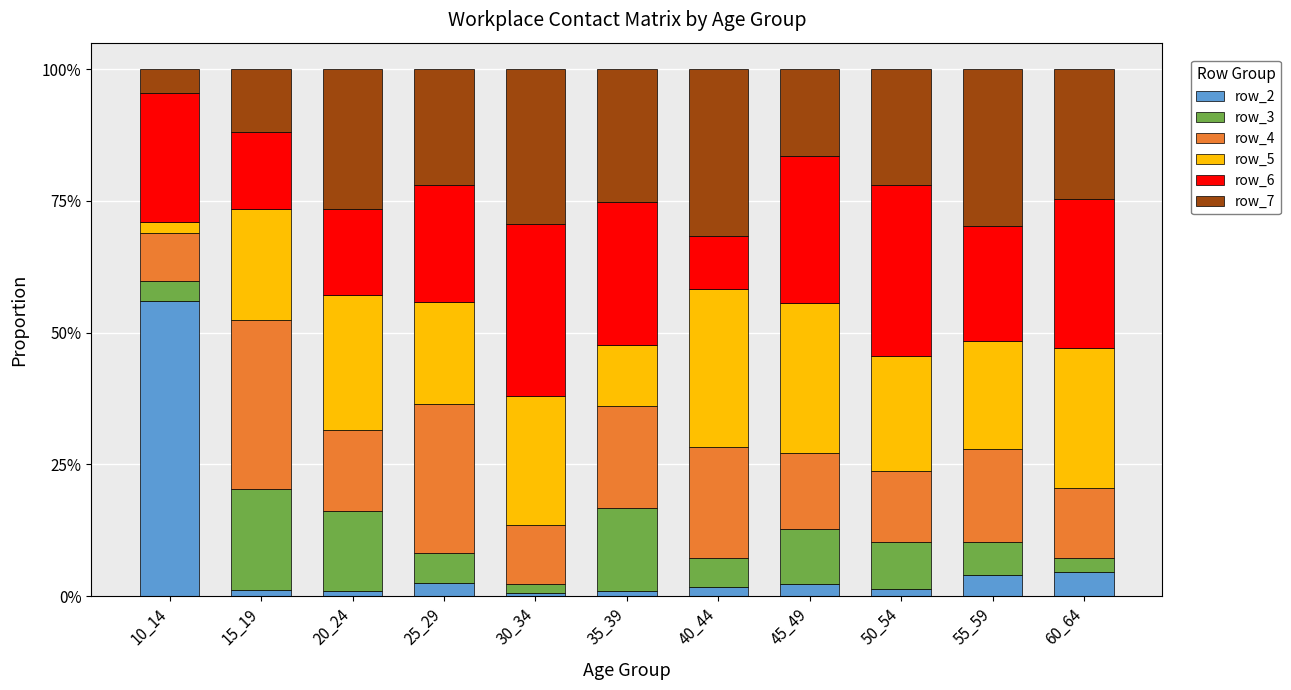

What is the difference between the second highest and minimum values in the row_7 series?

0.3